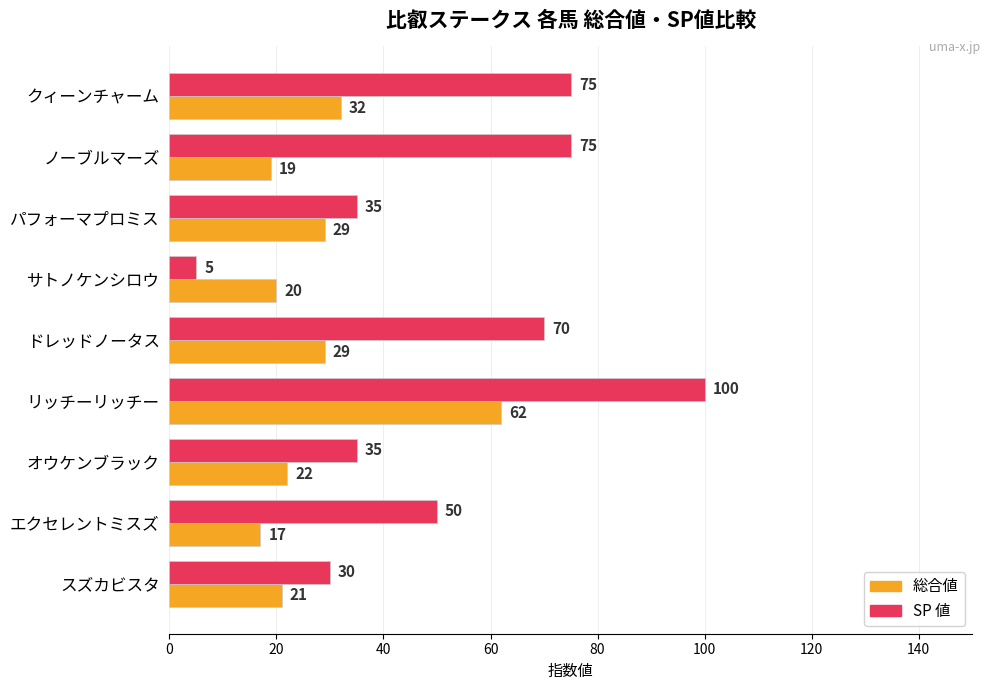

Which series has the largest range (max minus min)?

SP 値